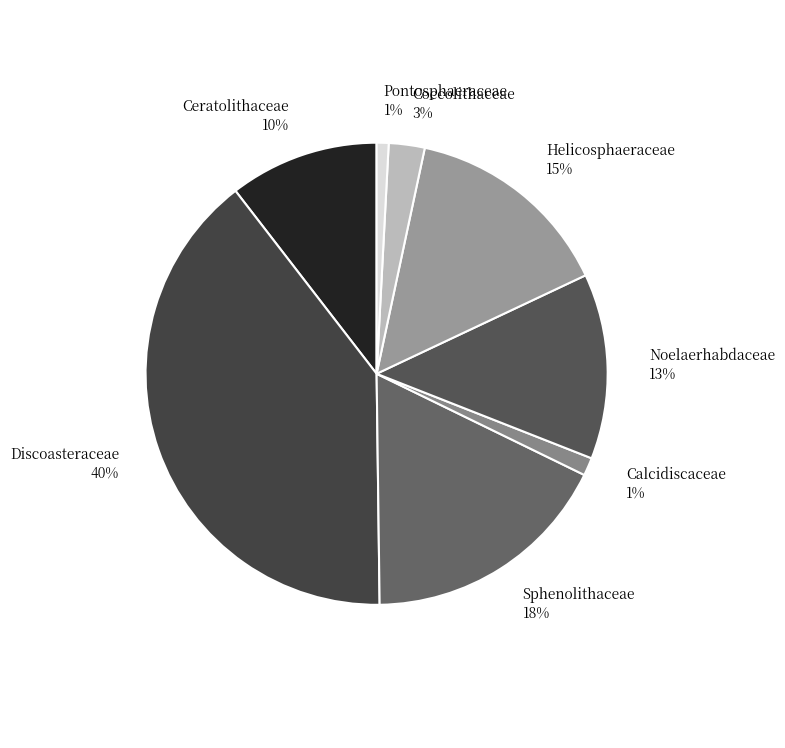

Is it true that Discoasteraceae is 40% of the pie?

True